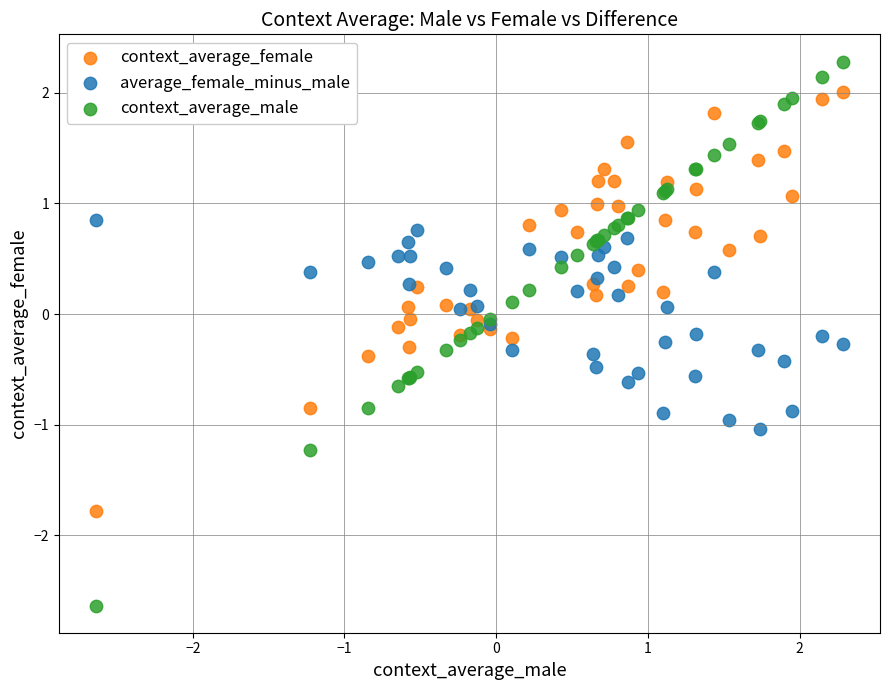

Which series reaches the maximum Y coordinate?

context_average_male